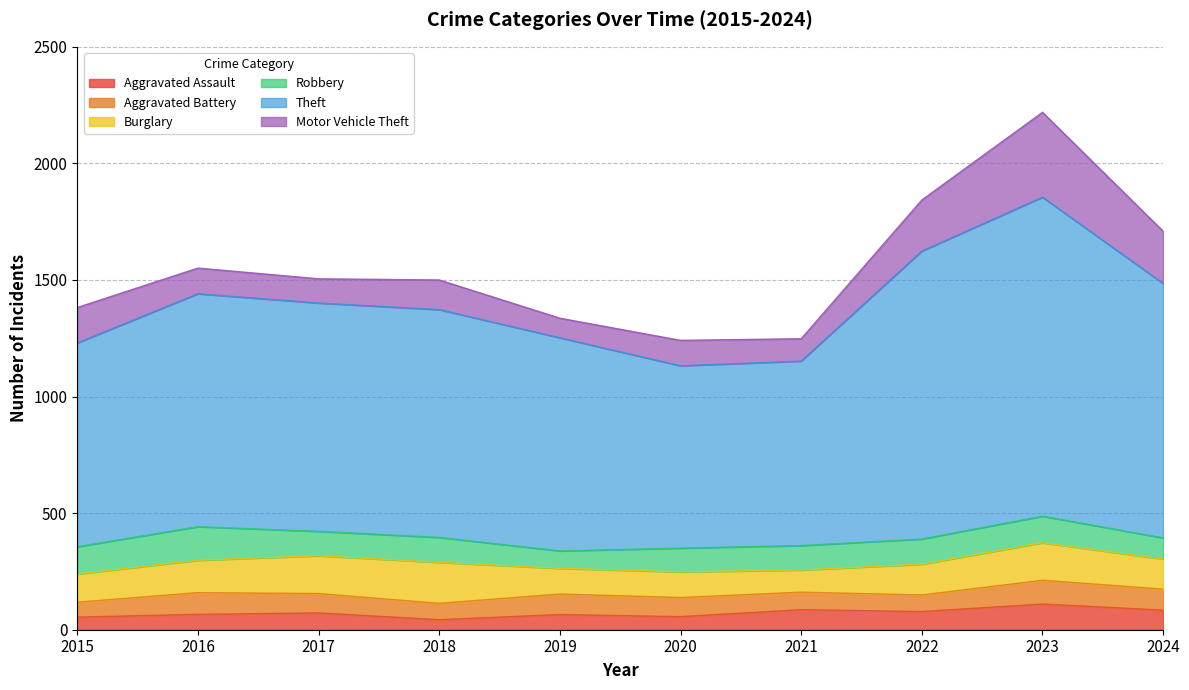

What is the sum of the Aggravated Assault values at 2024 and 2019?

149